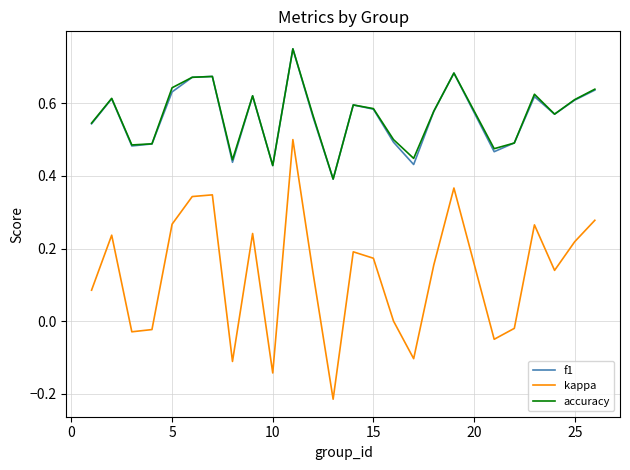

True or false: kappa and accuracy cross at least once.

False